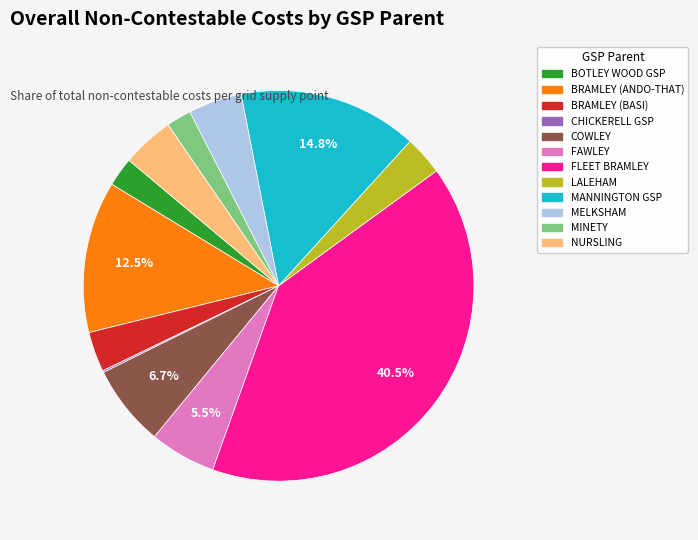

What percentage is NOT represented by COWLEY?

93.3%